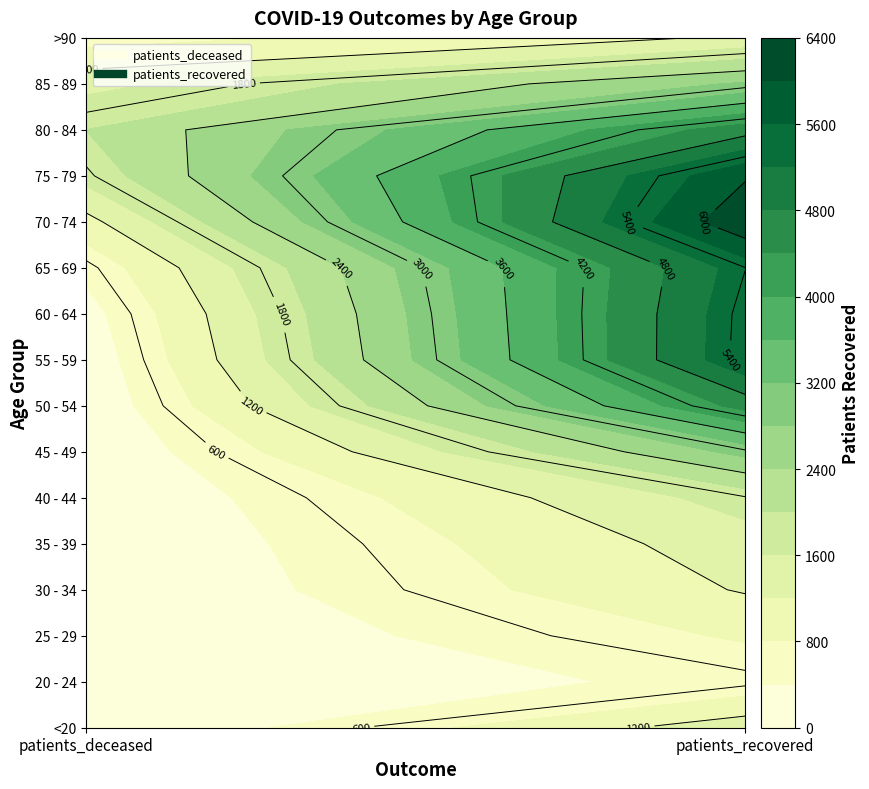

Which series changed the most between patients_deceased and patients_recovered?

55 - 59